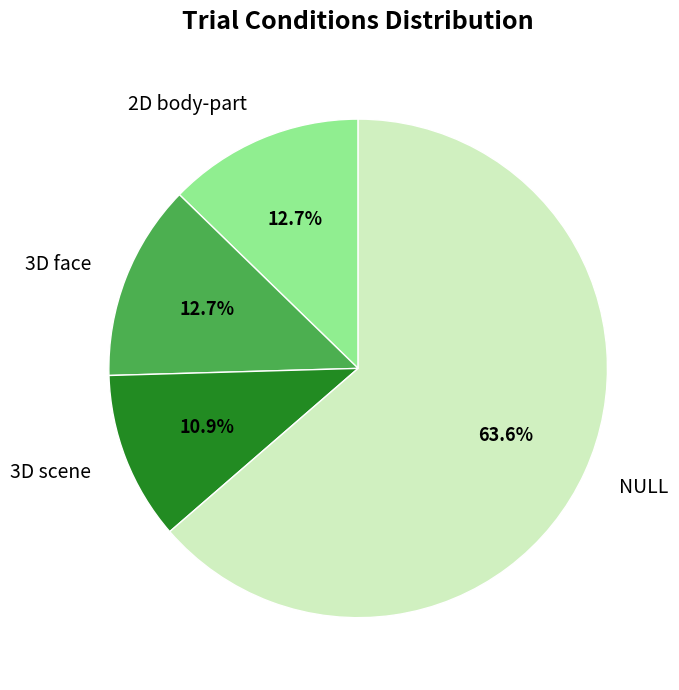

To the nearest percent, what is the combined percentage of 3D face and 2D body-part?

25%